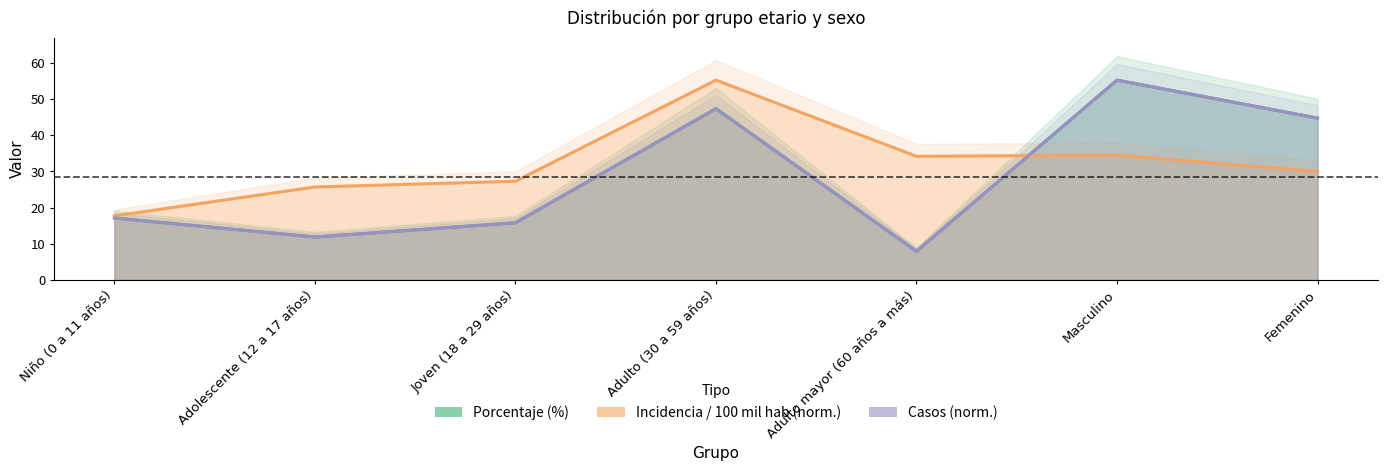

Is it true that Casos (norm.) equals 55.3 at Masculino?

True